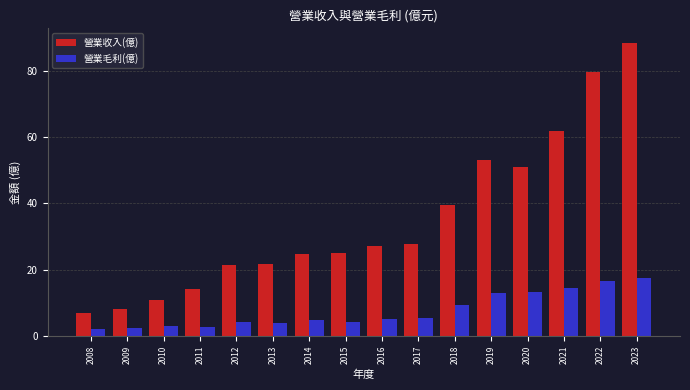

What is the difference between the second highest and minimum values in the 營業毛利(億) series?

14.7